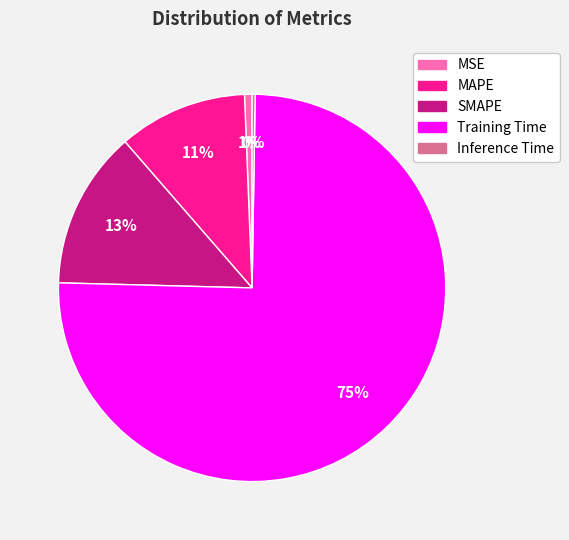

Is there any slice that represents more than half of the pie?

Yes